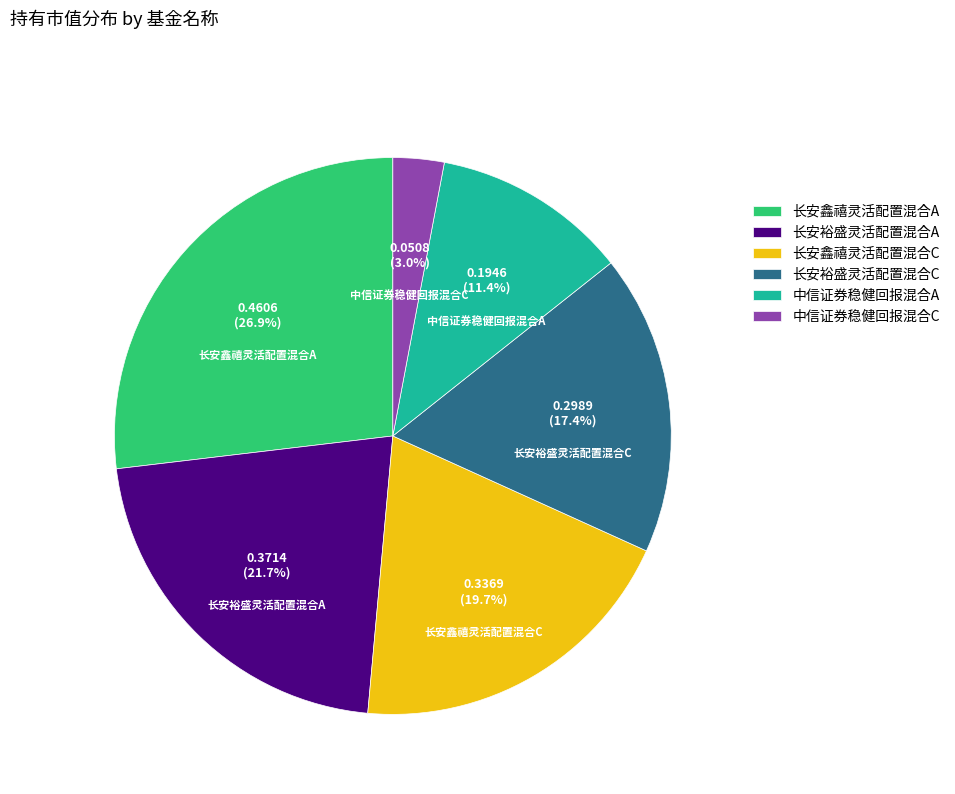

What is the smallest slice in the pie chart?

中信证券稳健回报混合C